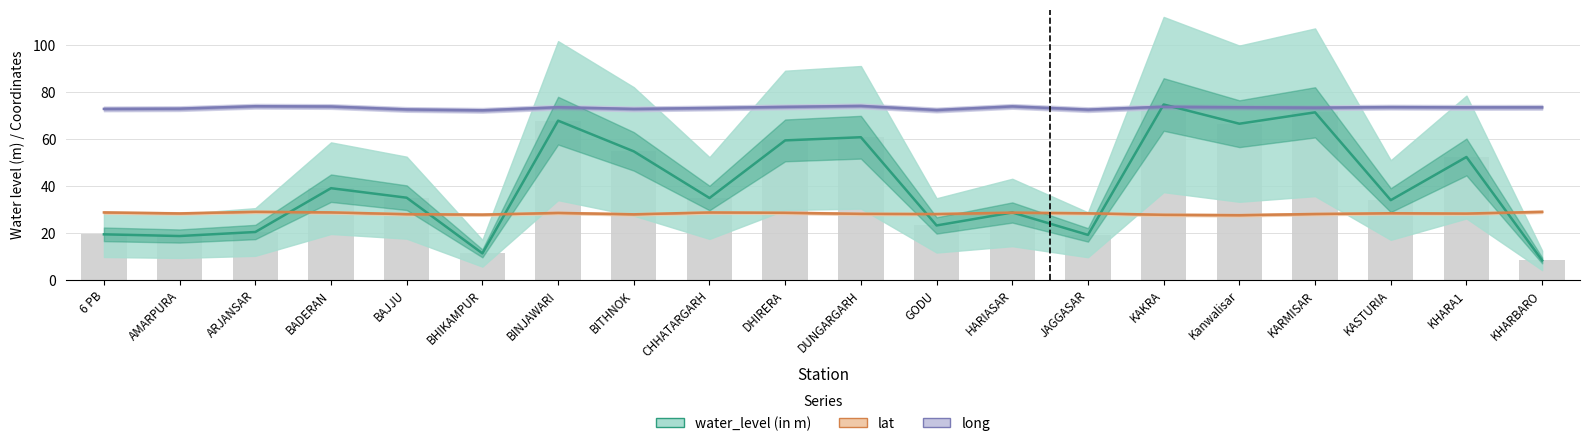

What are all the series names shown in the legend?

water_level (in m), lat, long